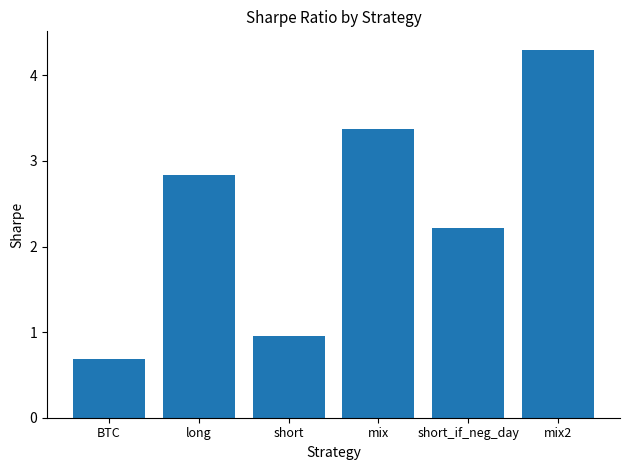

What is the change in value from short to mix2?

+3.3